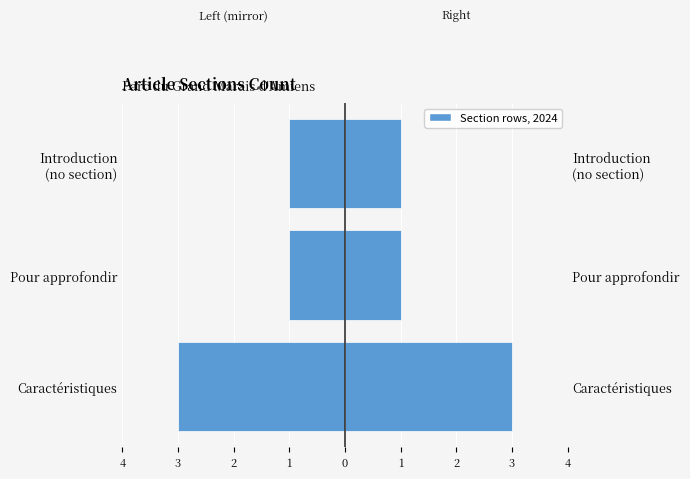

Is the value of Count (left mirror) at Pour approfondir greater than the value of Count (right) at Introduction (no section)?

No